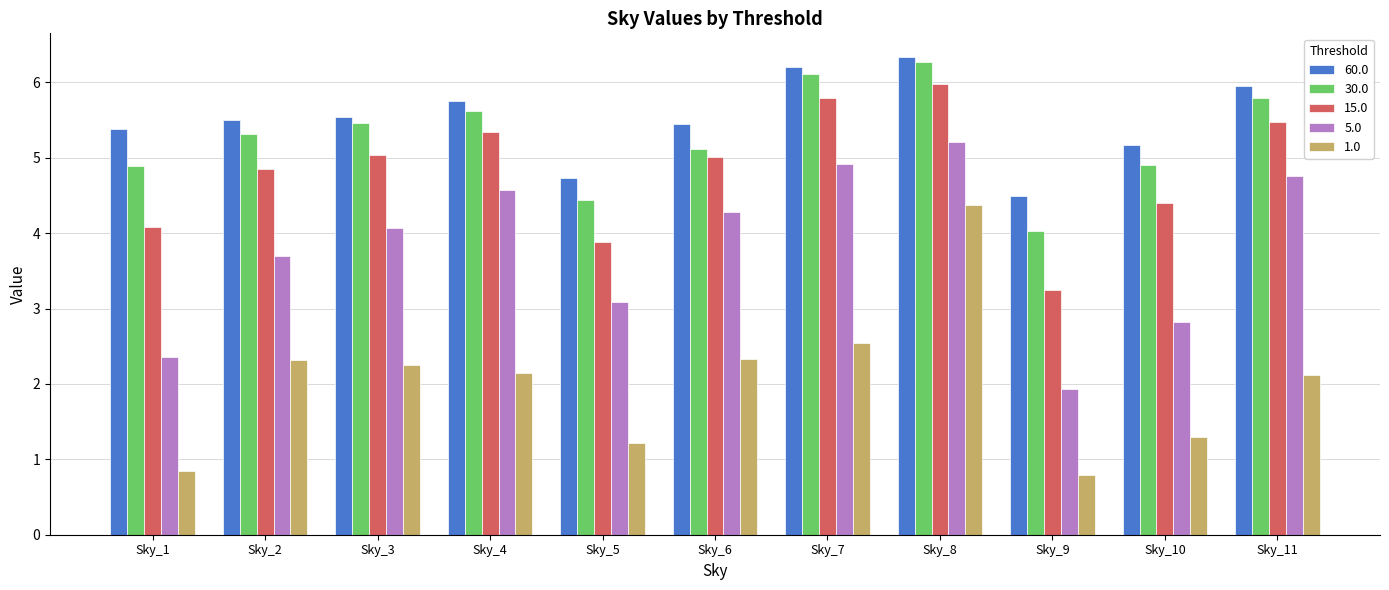

What is the value of the 1.0 bar at the 10th from the left?

1.3